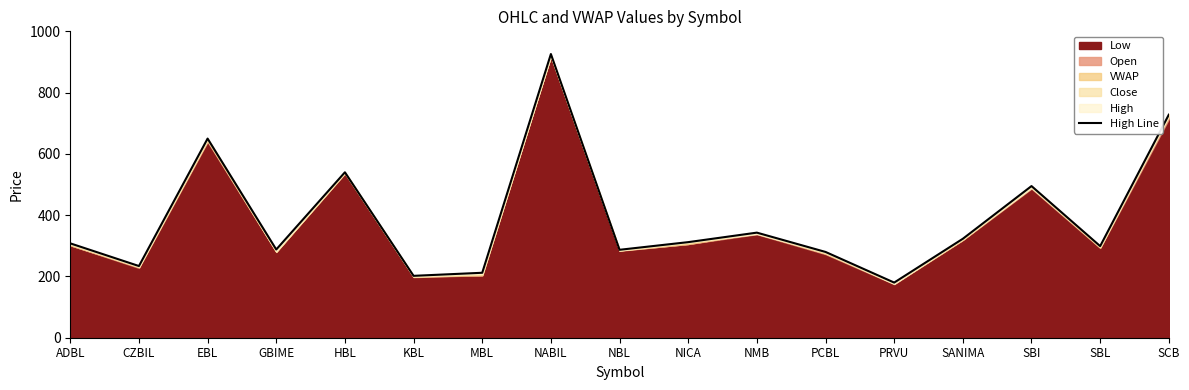

What is the greatest value displayed?

926